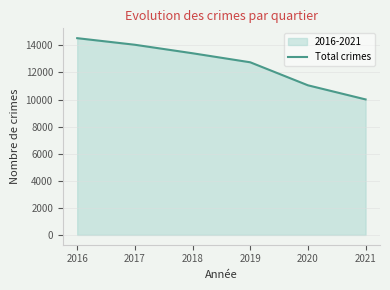

What is the difference between the maximum and second lowest values?

3482